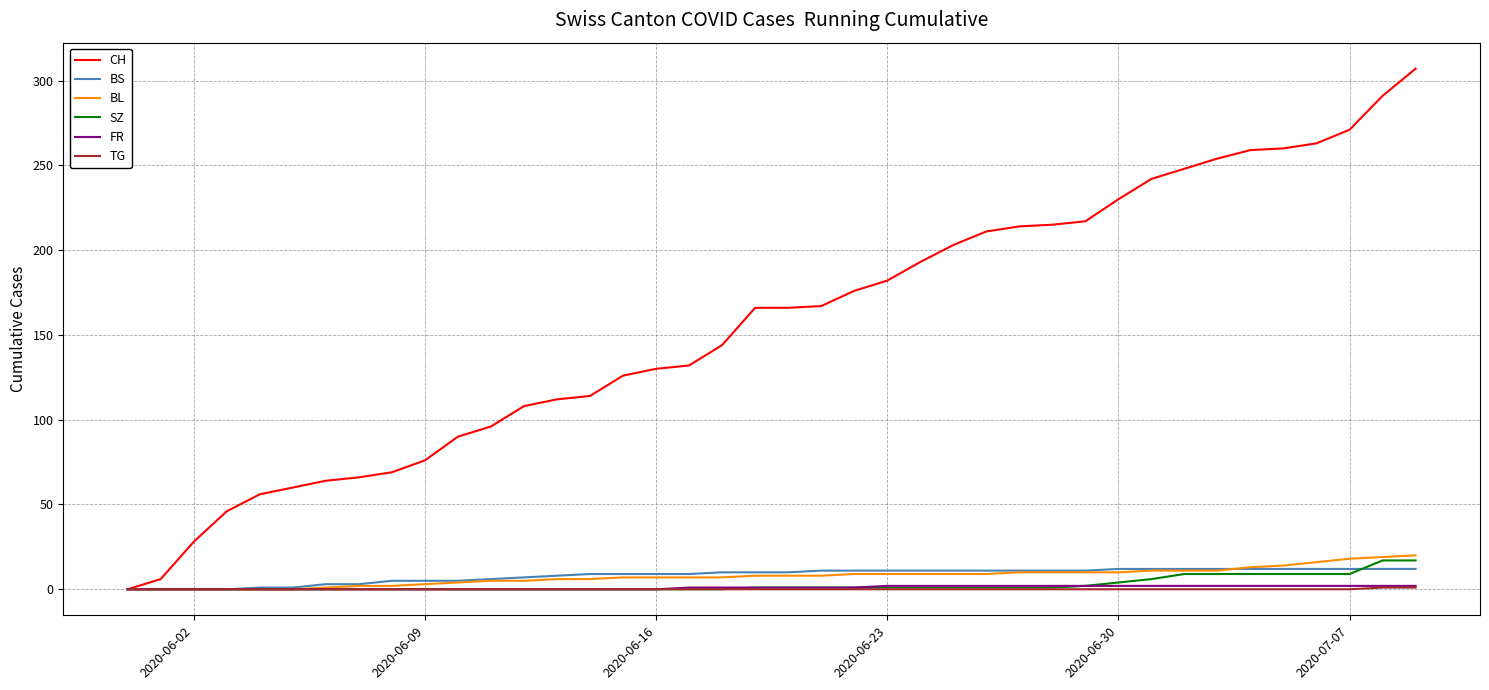

Which series has the largest total across all categories?

CH